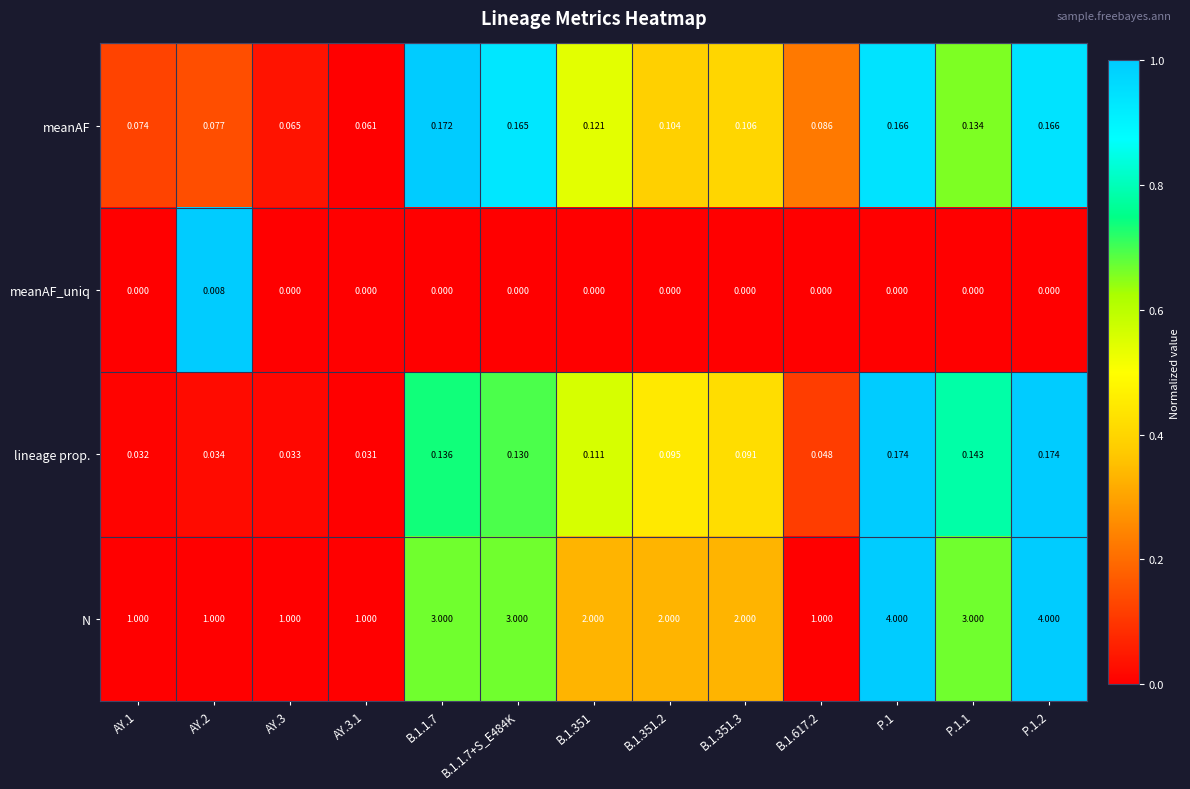

Which series has the largest range (max minus min)?

N